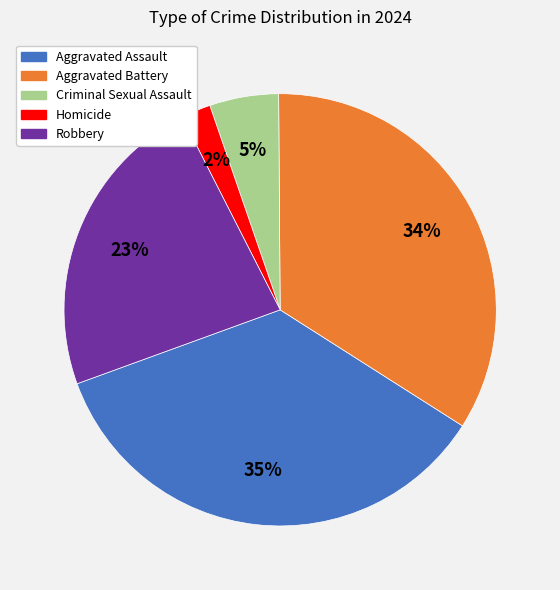

Is there any slice that represents more than half of the pie?

No